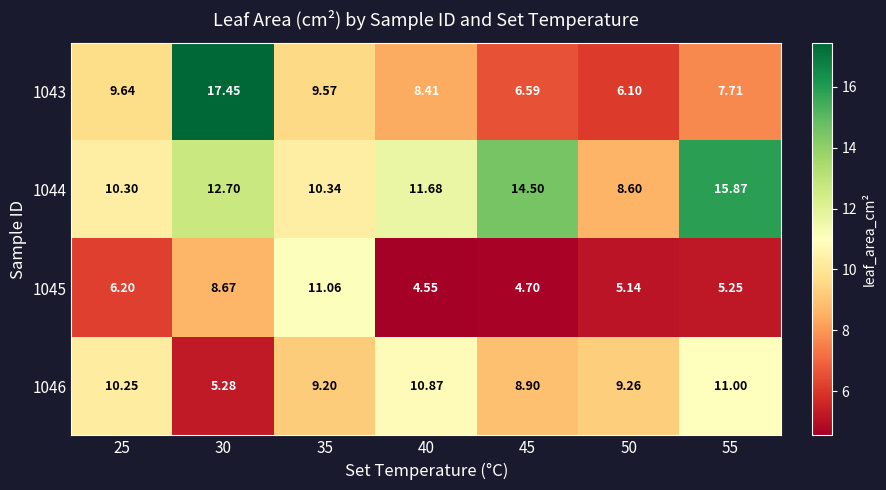

Is the value of 1043 at 55 greater than the value of 1046 at 40?

No